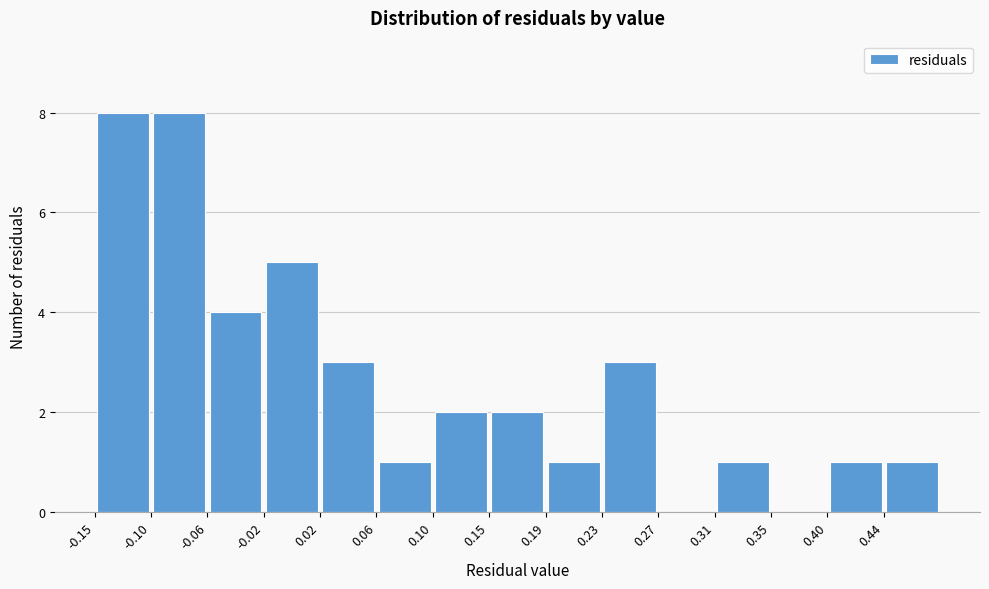

Reading left to right, list every bar in this chart as the range it spans on the x-axis followed by its height. Neither the bar edges nor the heights are printed on the chart, so give them approximately, as read against the axes.

-0.145 to -0.105: 8
-0.105 to -0.060: 8
-0.060 to -0.020: 4
-0.020 to 0.020: 5
0.020 to 0.065: 3
0.065 to 0.105: 1
0.105 to 0.145: 2
0.145 to 0.185: 2
0.185 to 0.230: 1
0.230 to 0.270: 3
0.270 to 0.310: 0
0.310 to 0.355: 1
0.355 to 0.395: 0
0.395 to 0.435: 1
0.435 to 0.480: 1